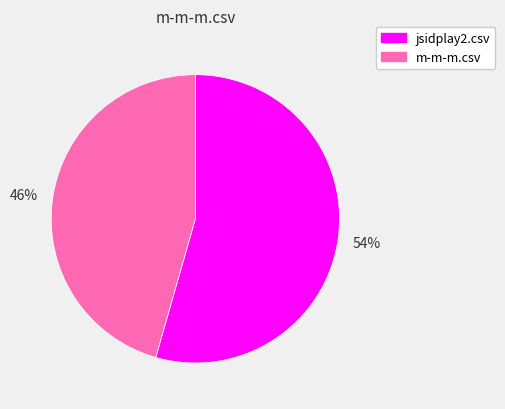

True or false: m-m-m.csv accounts for 34% of the total.

False